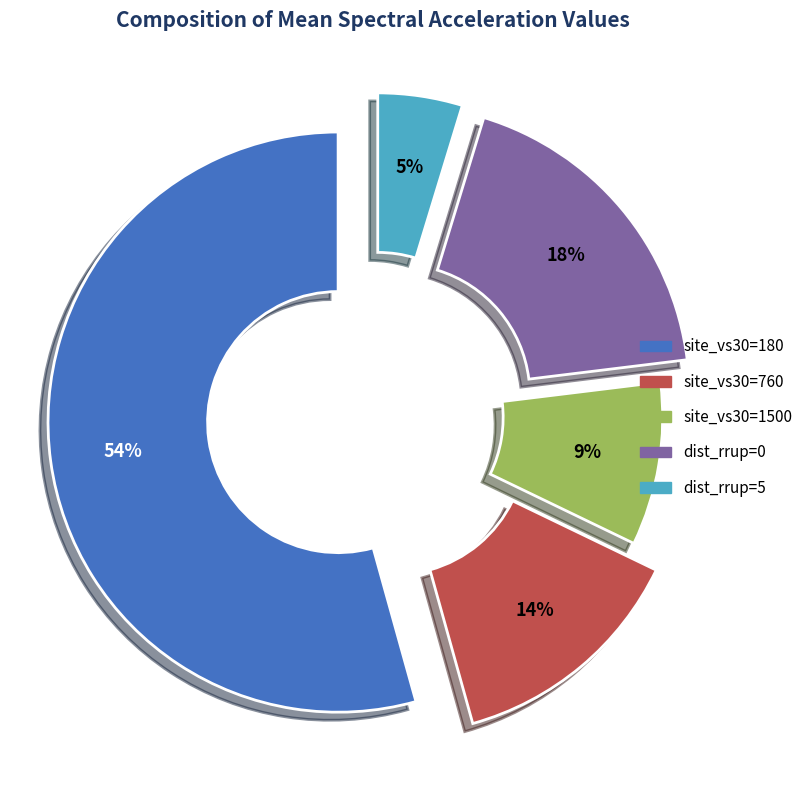

The site_vs30=760 slice represents 6% of the pie. True or false?

False